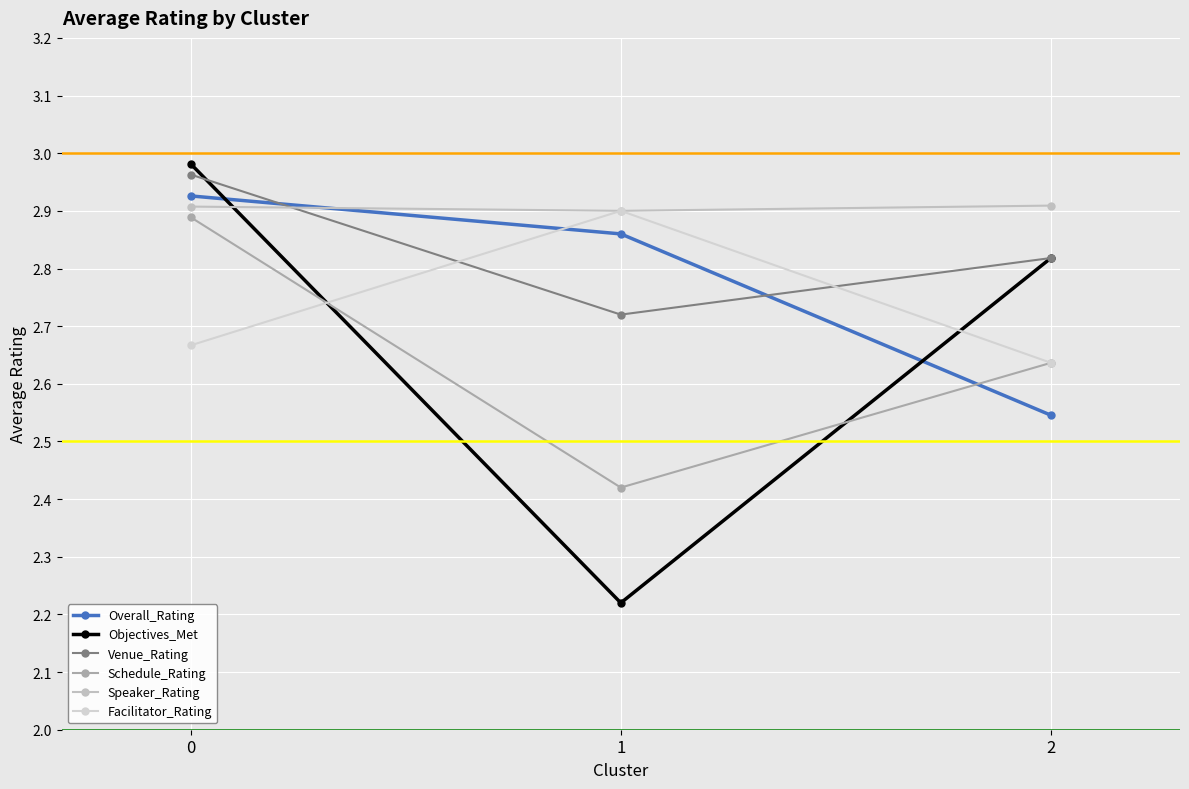

The value of Objectives_Met at 1 is 2.2. True or false?

True